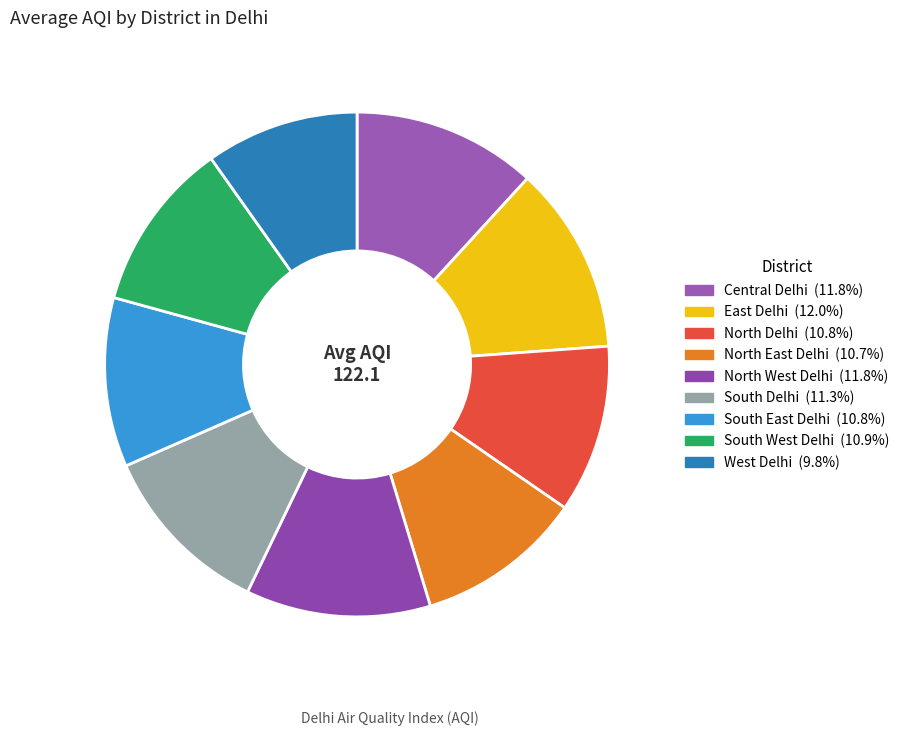

True or false: South East Delhi accounts for 11% of the total.

True